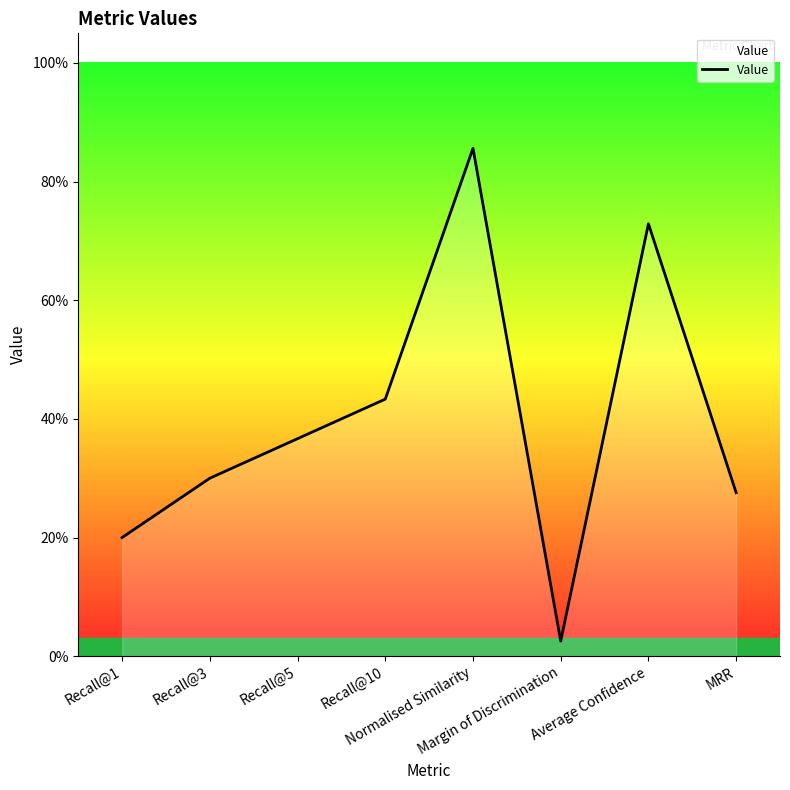

Is this an area chart (filled region under the line)?

Yes